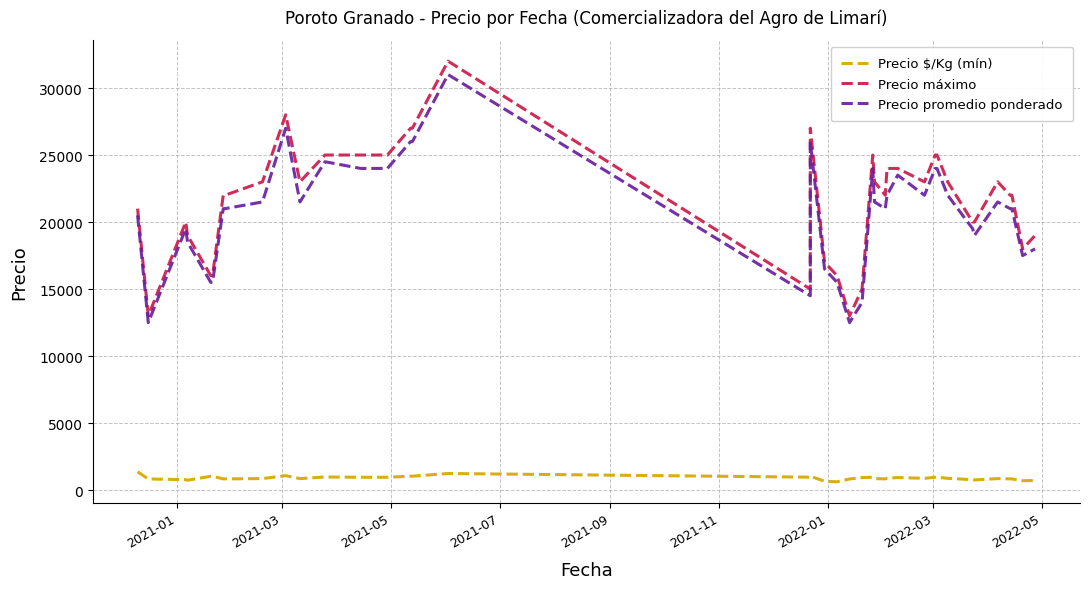

The Precio promedio ponderado series shows 35055 at 36. True or false?

False